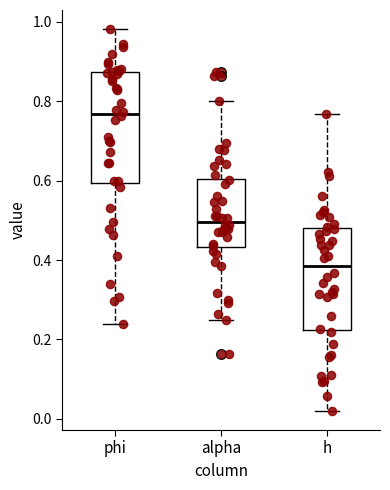

Which box is the tallest, from its lower edge to its upper edge?

phi